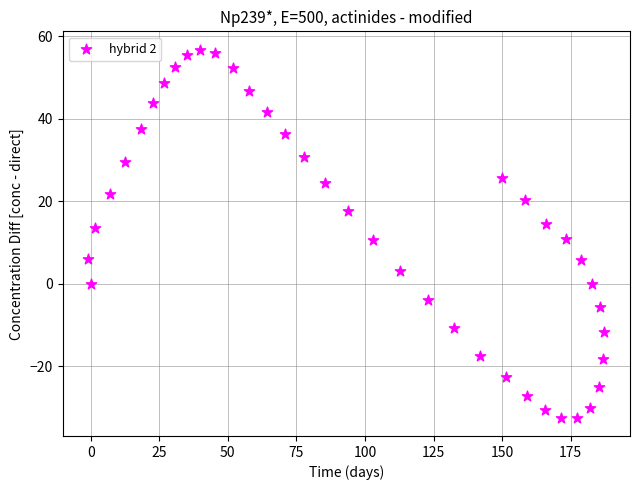

What is the range of X values (max minus min)?

188.0